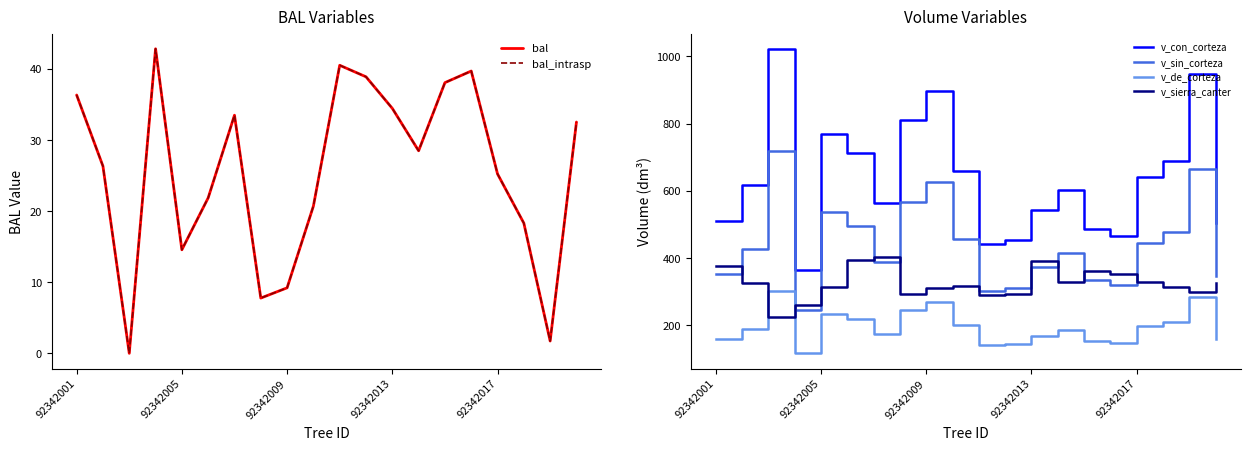

What is the sum of all v_con_corteza values?

12704.3